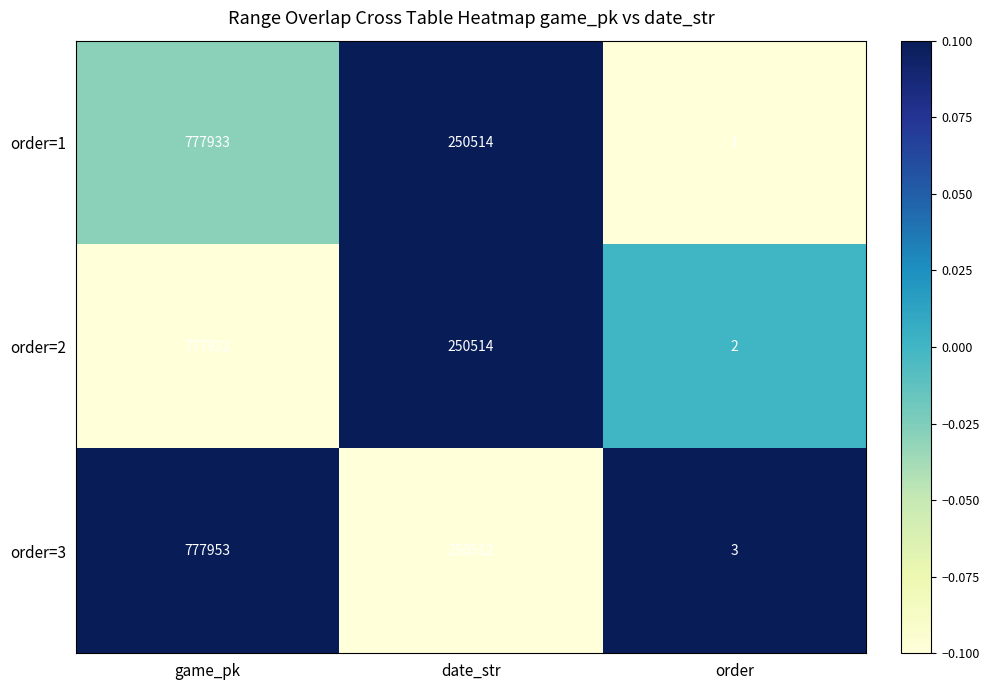

Is it true that order=2 equals 358085 at game_pk?

False